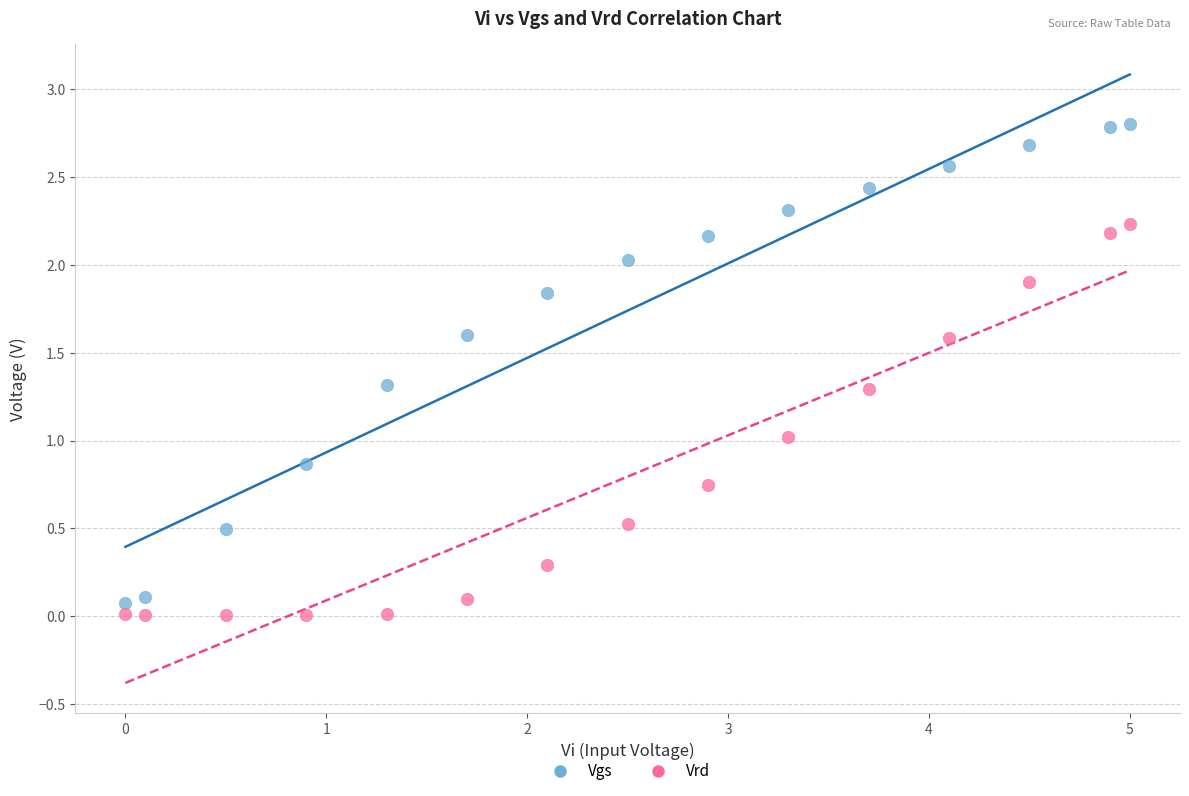

Across all data points, what is the range of X values (max minus min)?

5.0